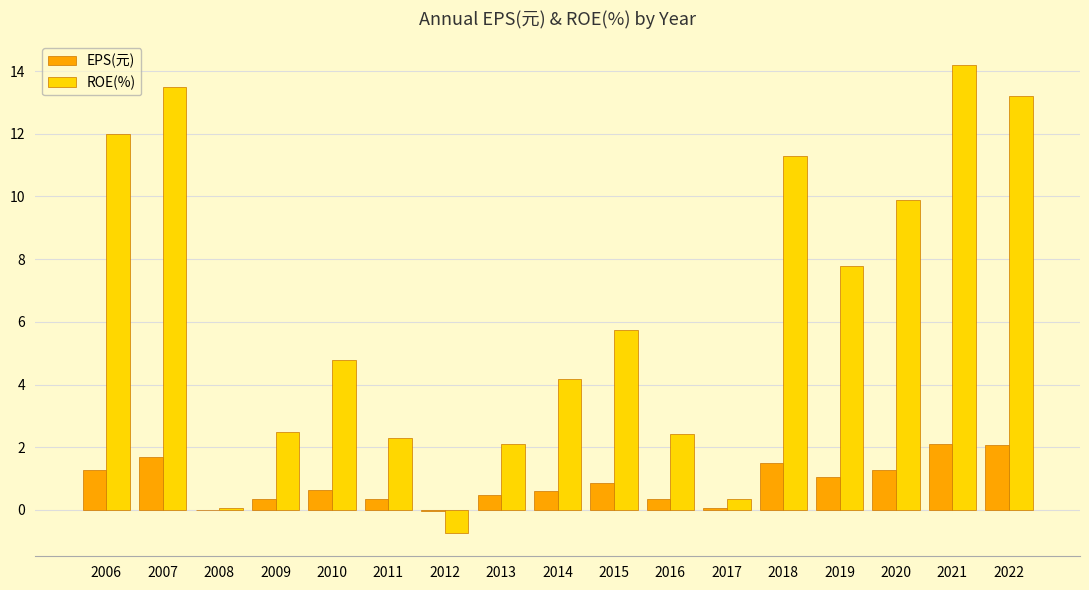

What is the sum of all ROE(%) values?

105.5